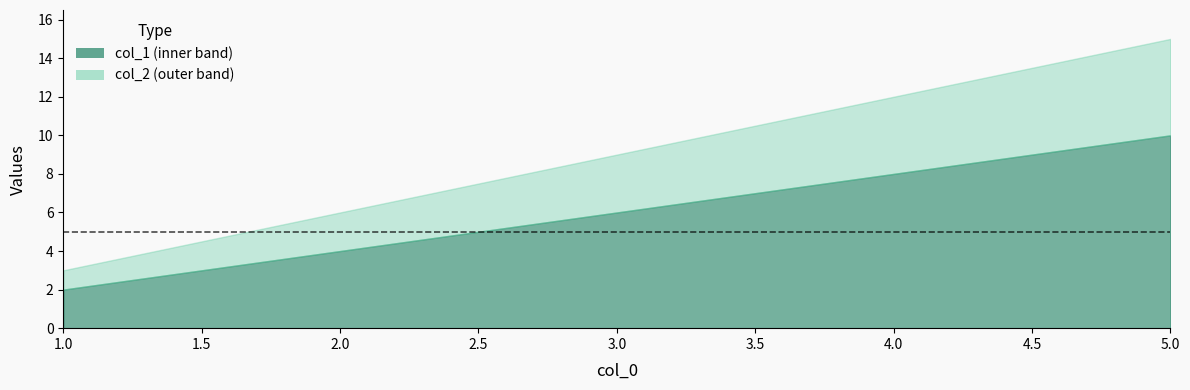

Which series has the largest total across all categories?

col_2